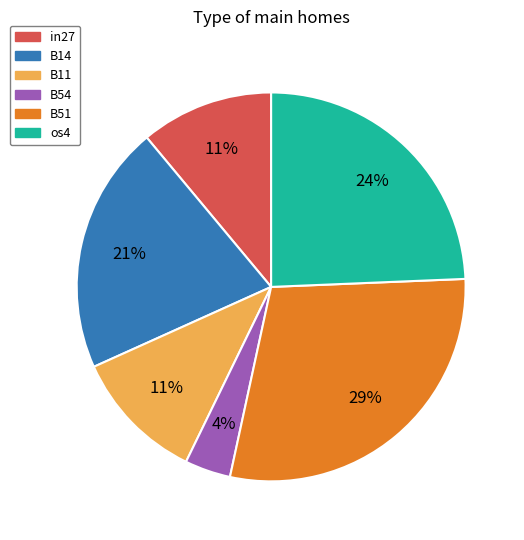

To the nearest percent, what is the combined percentage of B11 and B14?

32%